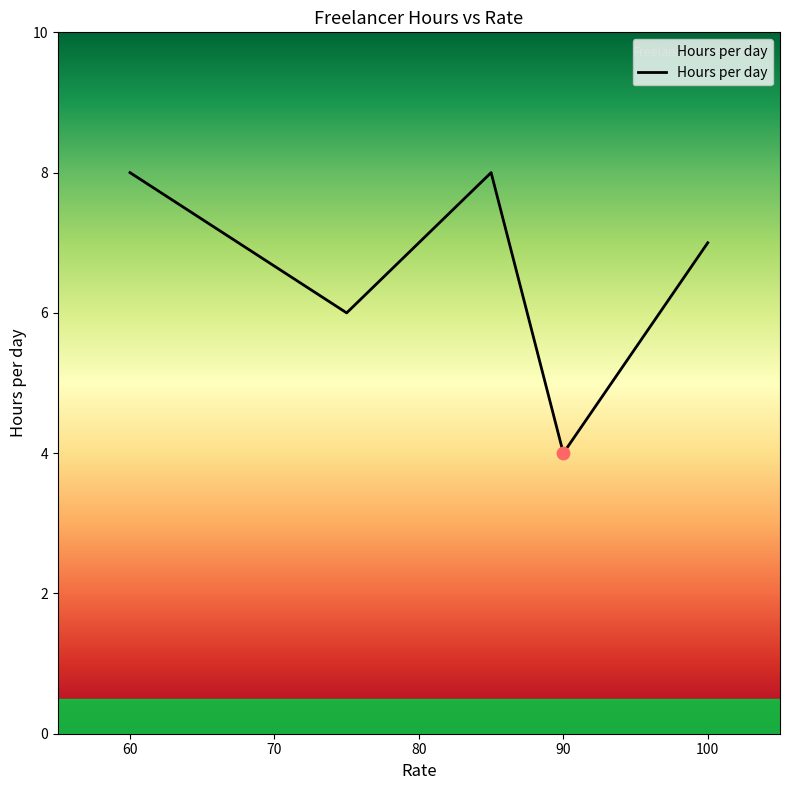

True or false: there are more than 2 points higher than both neighbors.

False